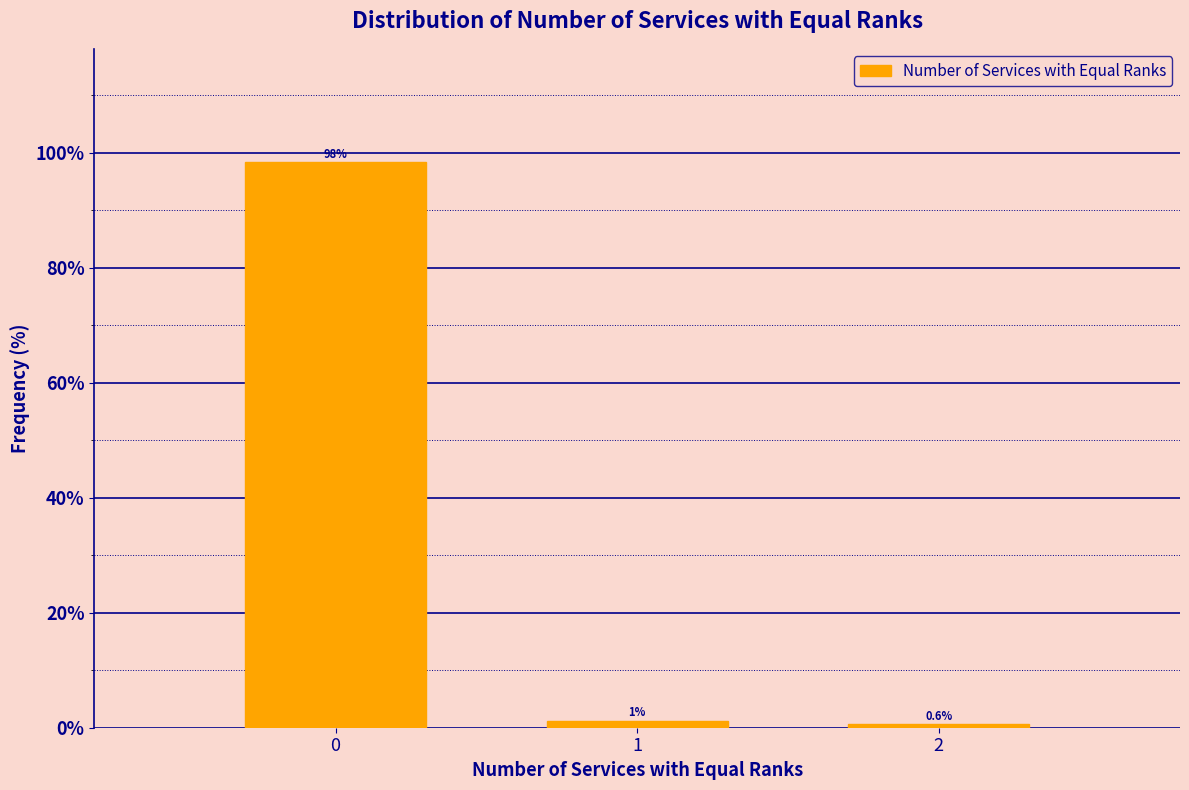

The chart shows a value of 98.3 at 0. True or false?

True